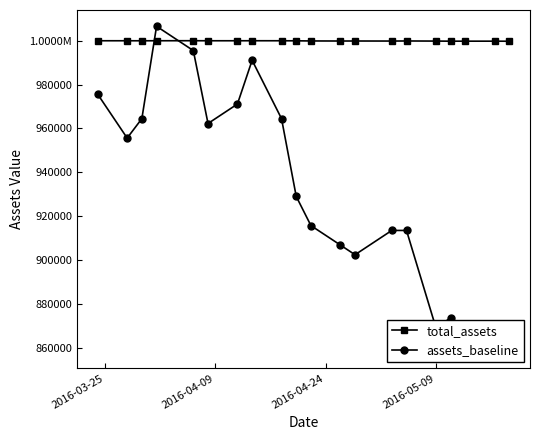

Rank the series by their average value, from highest to lowest.

total_assets, assets_baseline